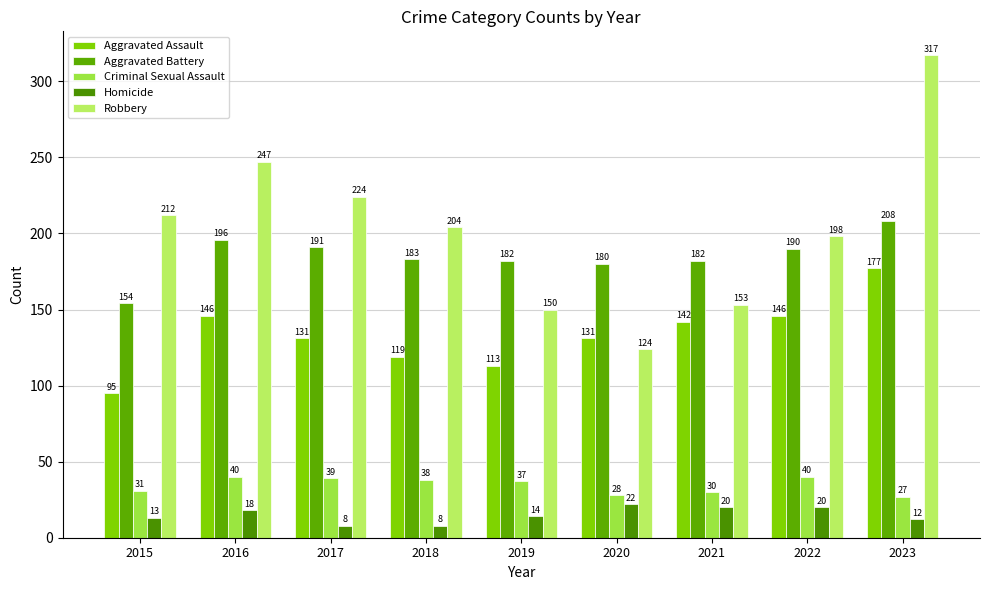

The Aggravated Battery series shows 92 at 2015. True or false?

False